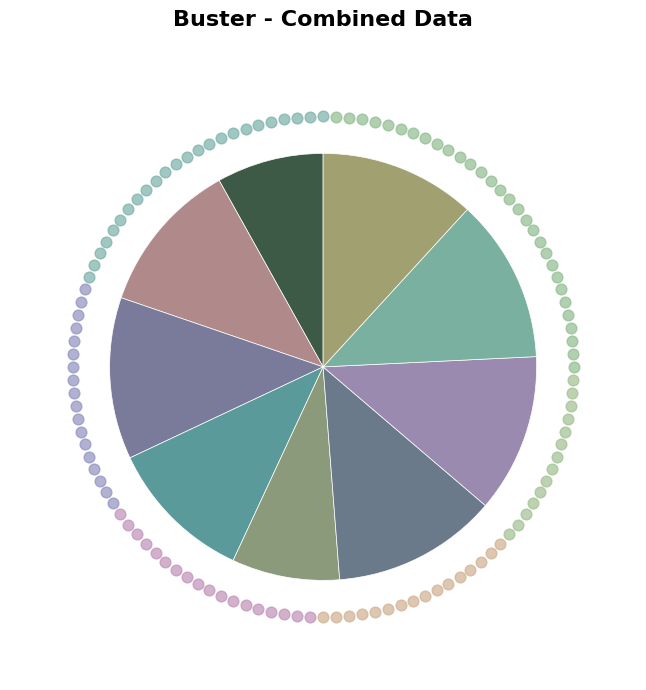

Approximately how many times larger is the value at 2 compared to 7?

1.0